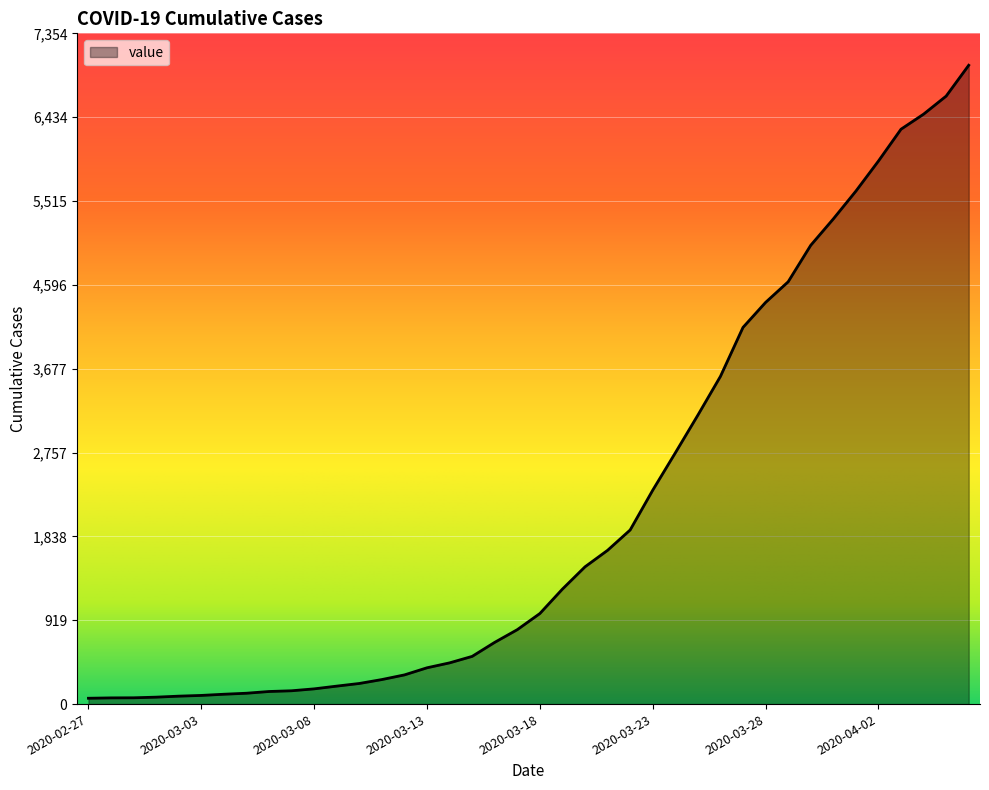

What is the difference between the maximum and minimum values?

6940